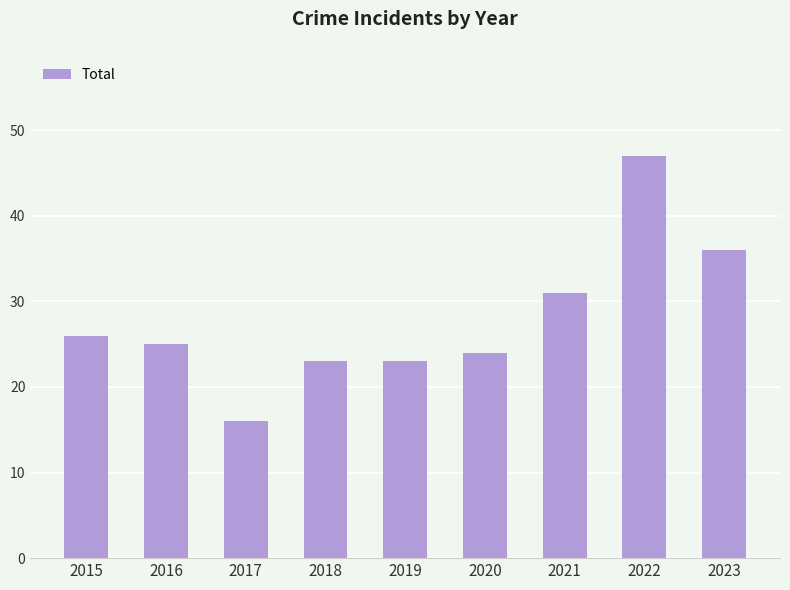

The chart shows a value of 34 at 2015. True or false?

False